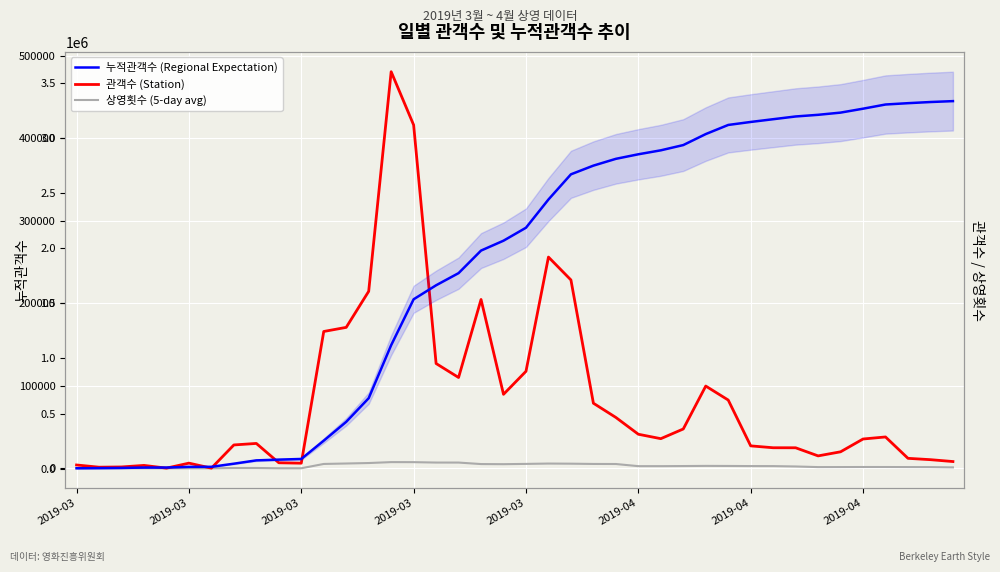

At which label is 관객수 closest to 240442?

22